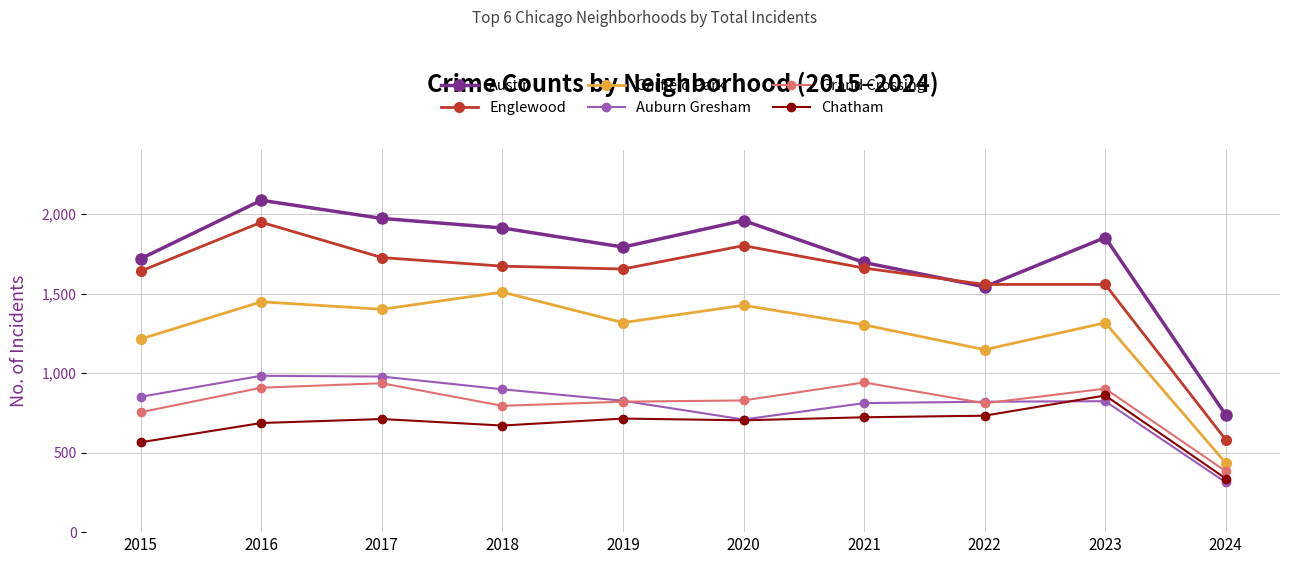

Which series ends up on top after the final intersection of Auburn Gresham and Grand Crossing?

Grand Crossing